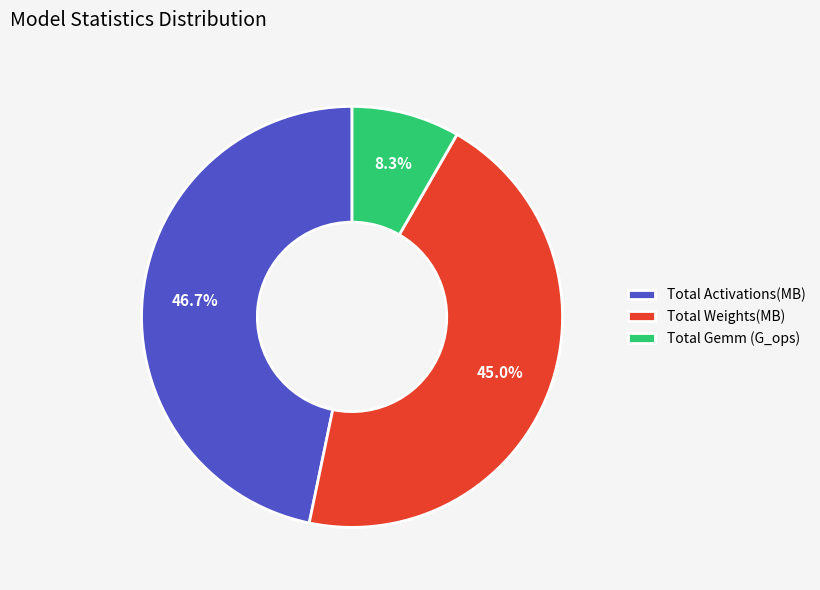

Is there a majority slice in this chart?

No